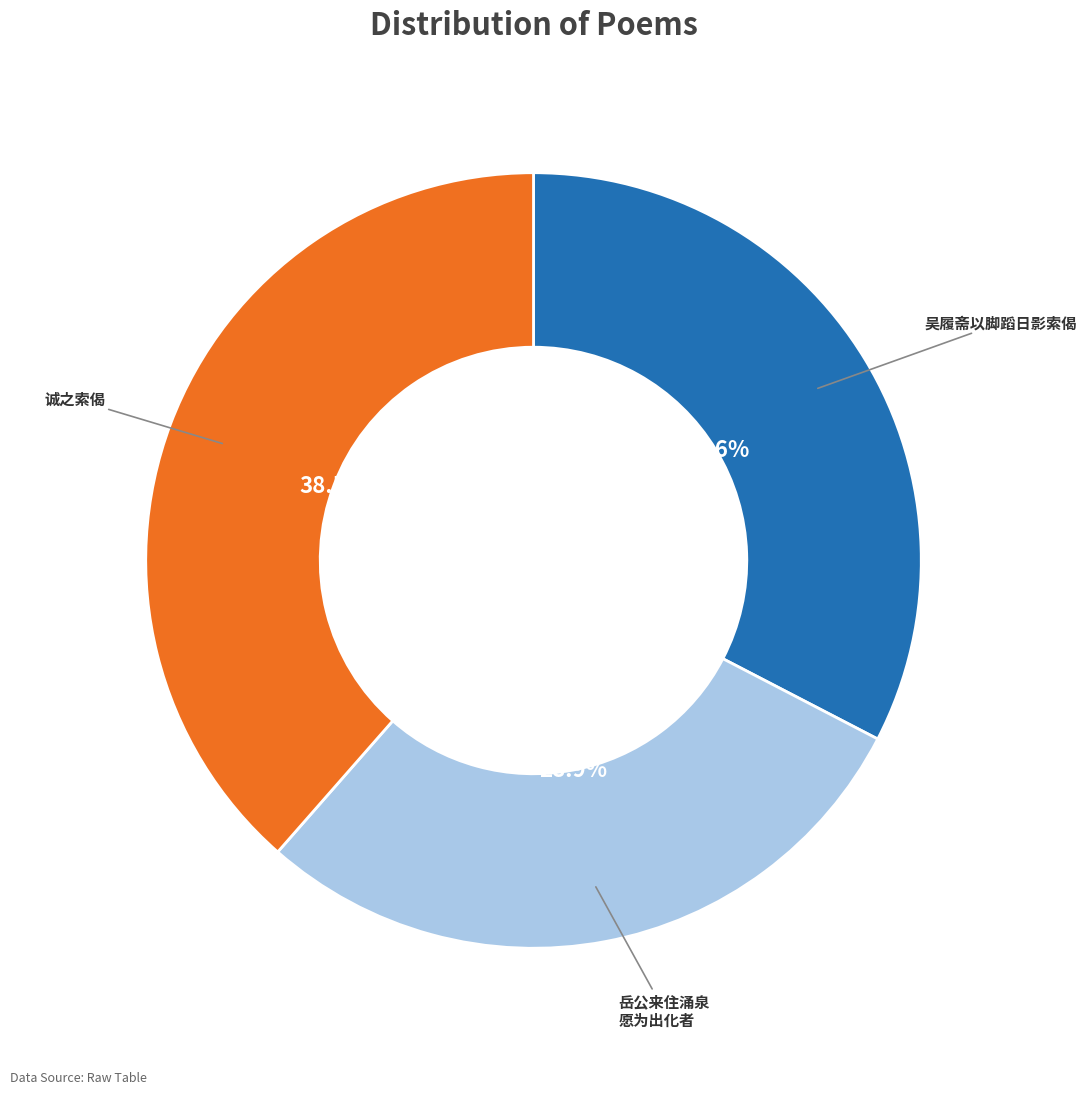

Which slice is the largest?

诚之索偈